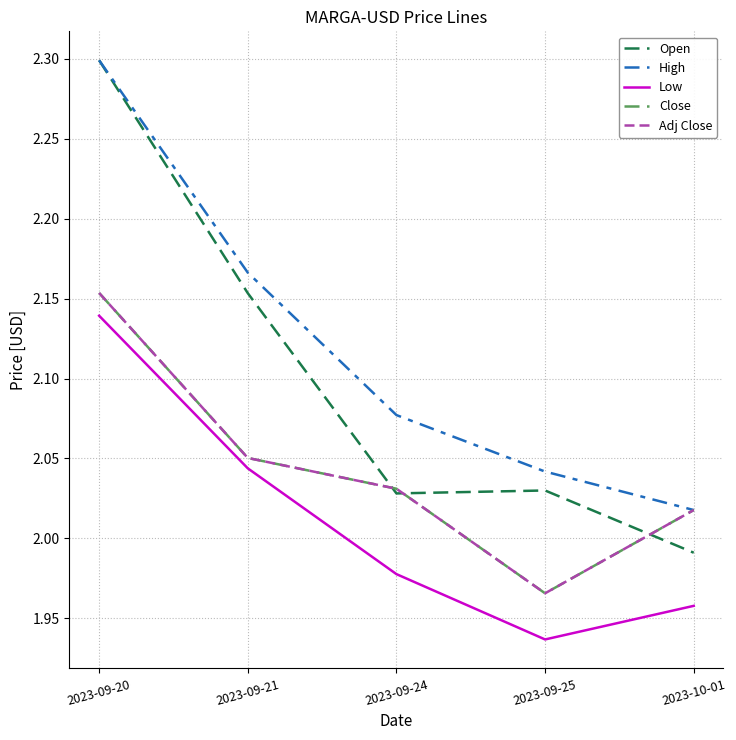

True or false: Low and Adj Close intersect in this chart.

False